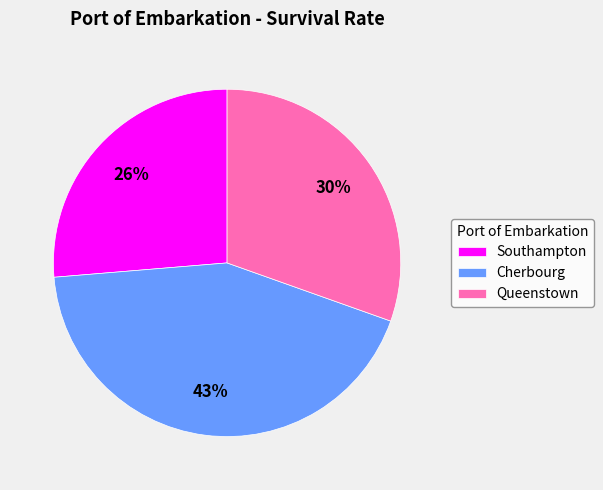

To the nearest percent, what is the average slice percentage?

33%